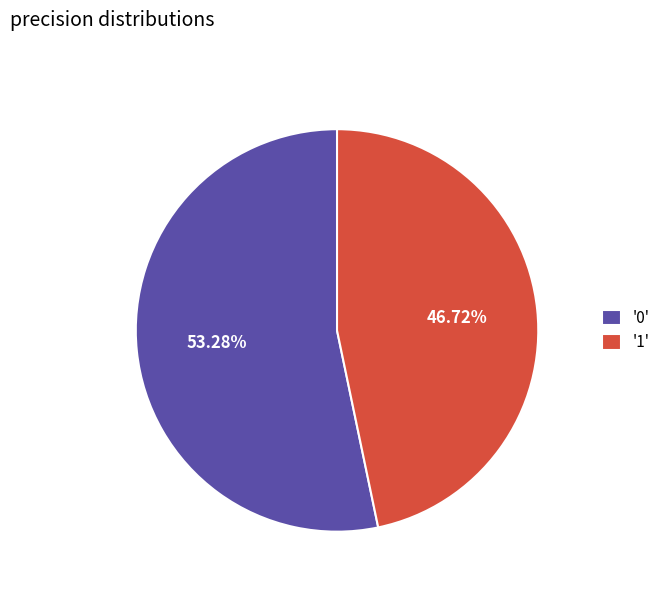

Which has a higher value, '1' or '0'?

'0'